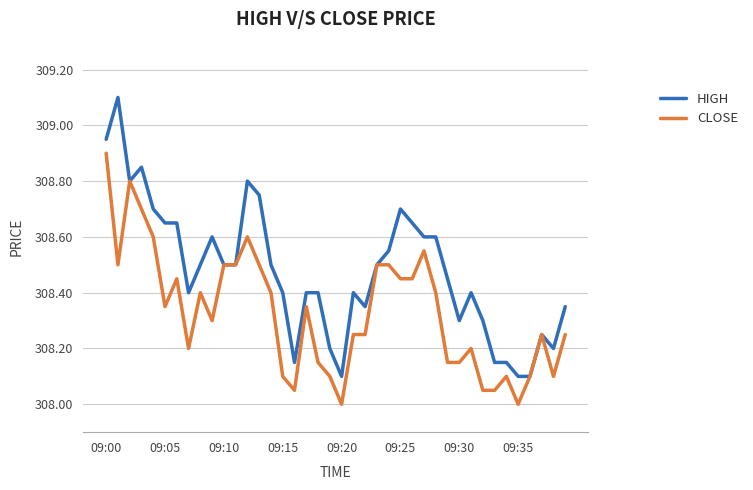

Which series has the largest total across all categories?

HIGH